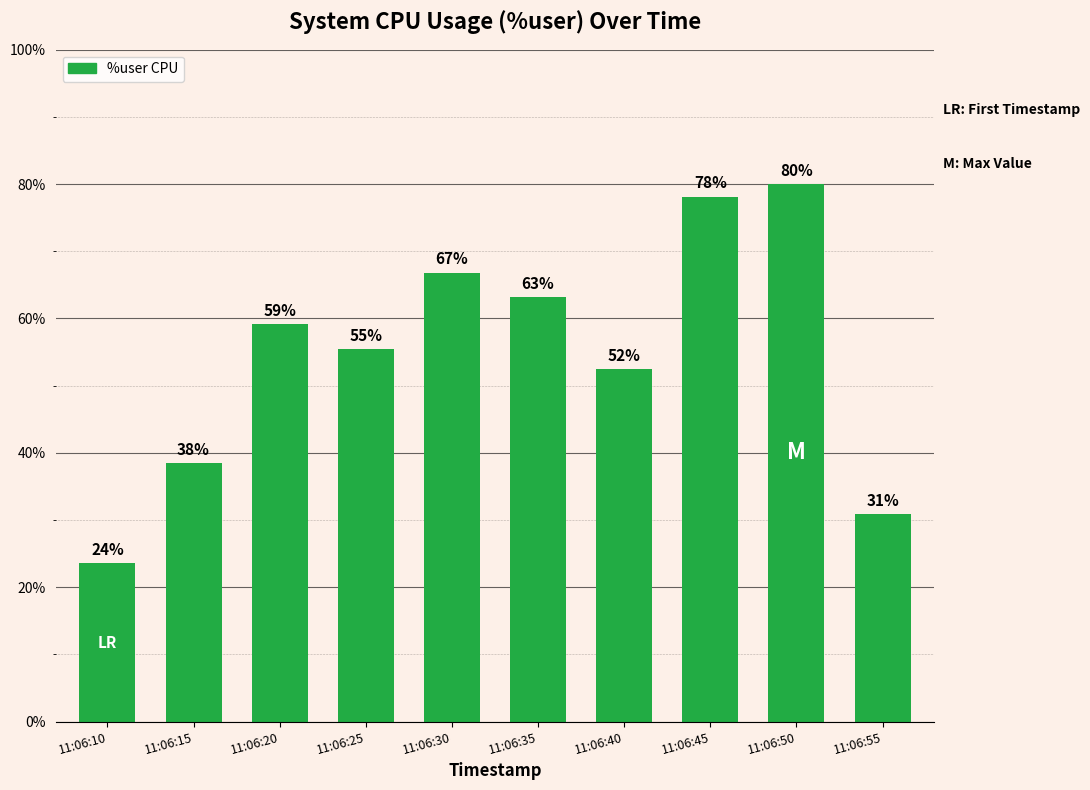

What is the approximate value at 11:06:50?

80.0